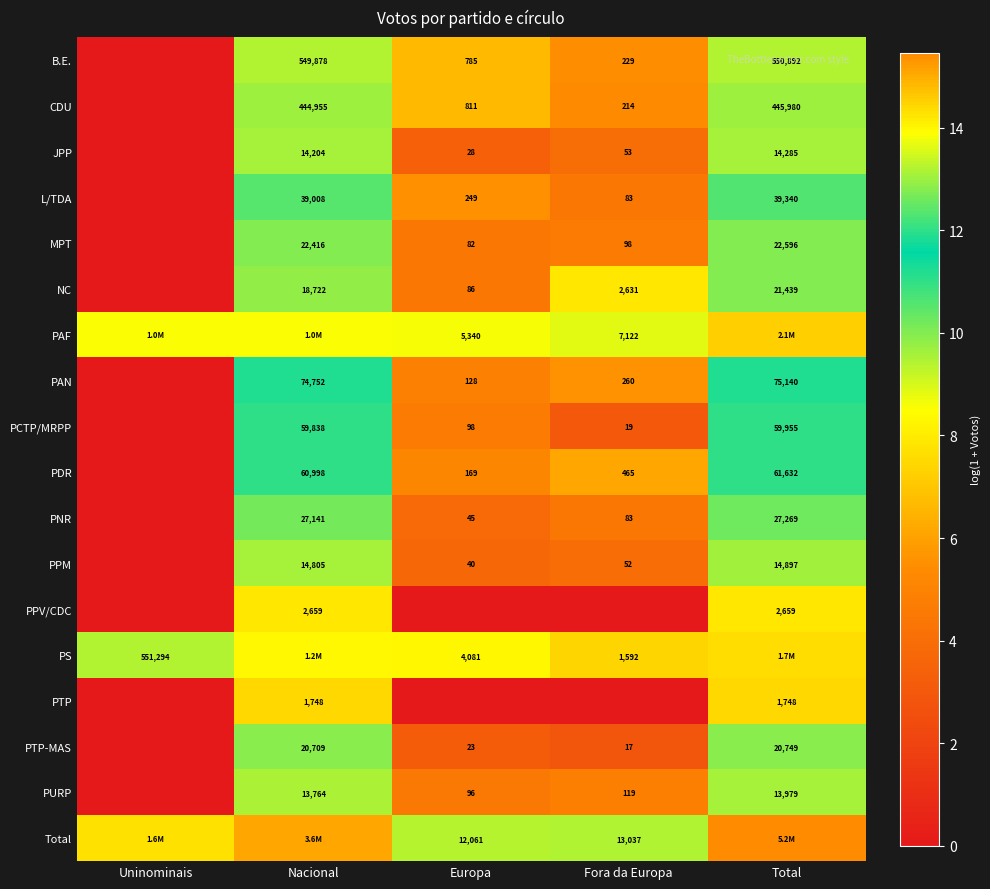

Which series has the largest total across all categories?

Total